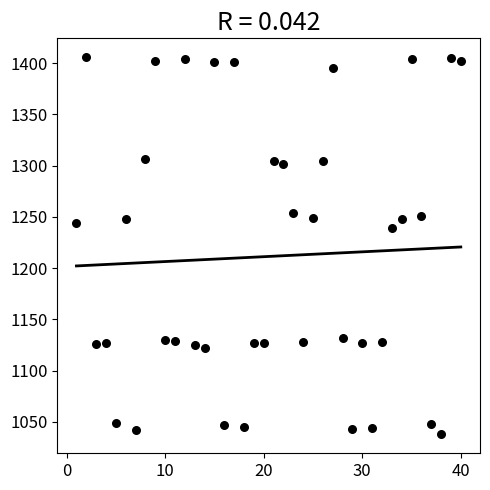

What Y value in the scatter plot is closest to 1221?

1239.4